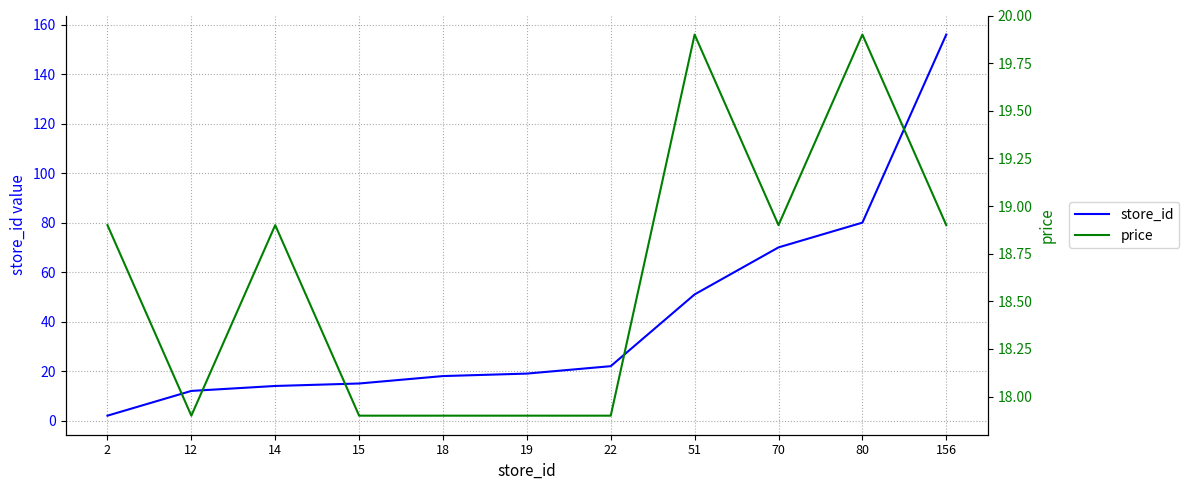

How many lines are shown in the chart?

2